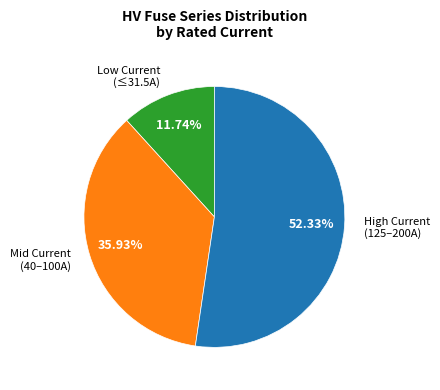

Which slice represents more than half of the pie?

High Current (125–200A)